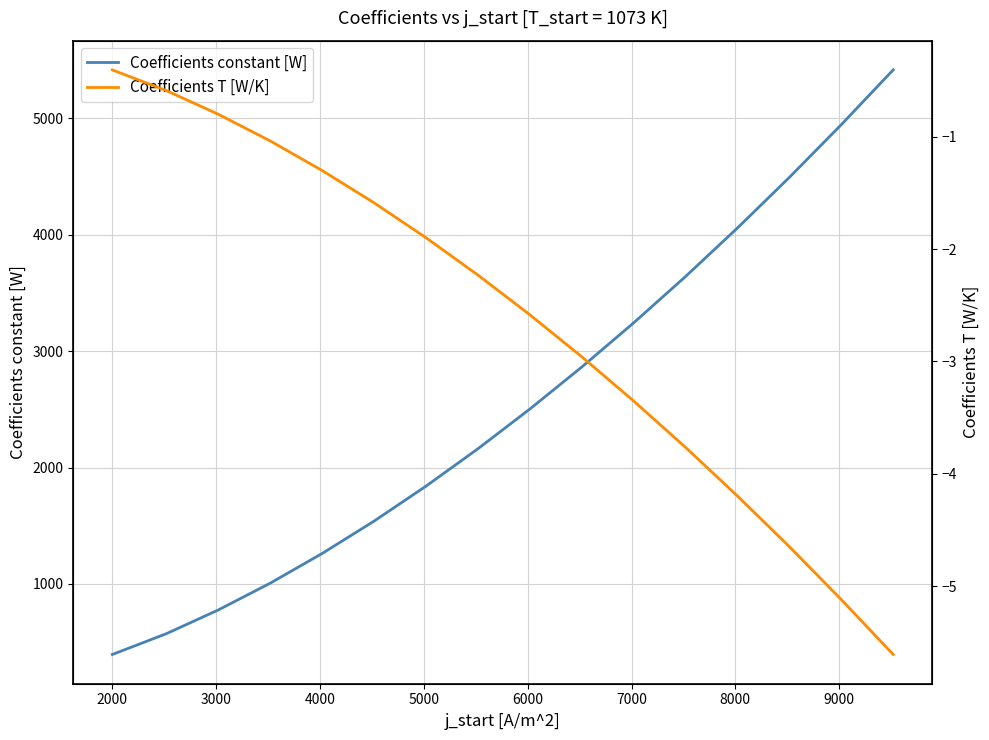

What is the highest value of the Coefficients constant [W] series?

5415.9